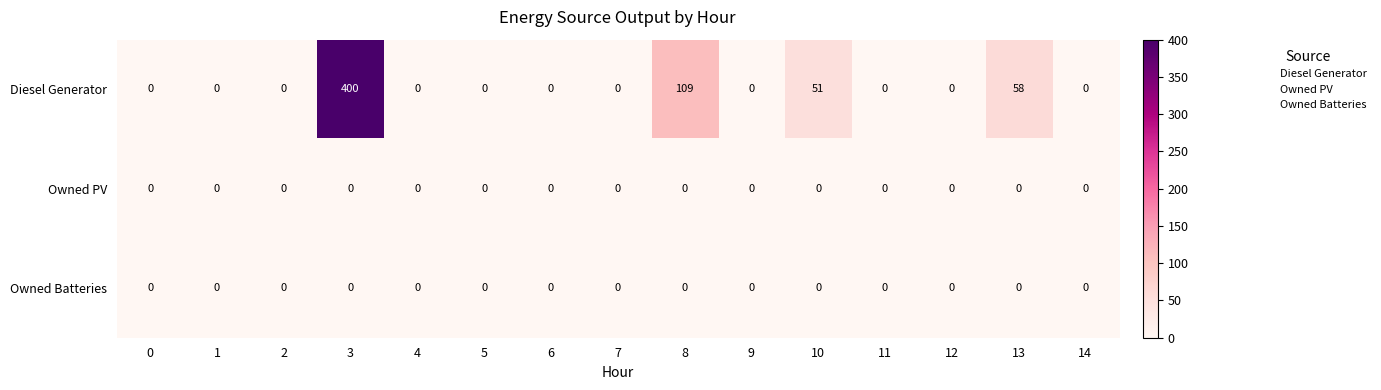

At which category is the sum across all series the highest?

3